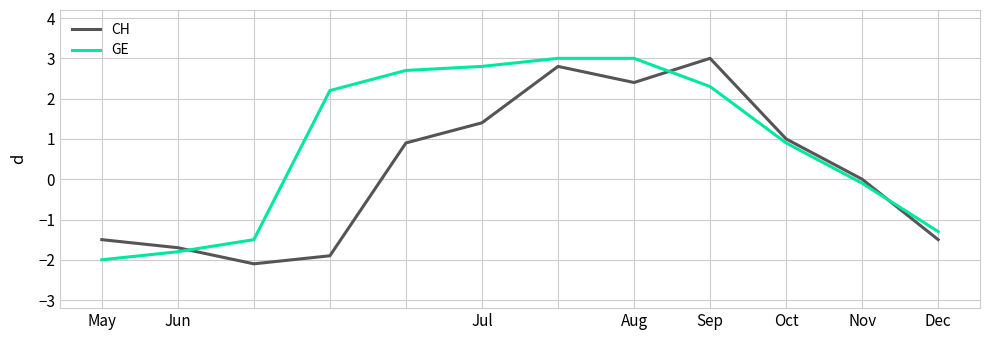

What is the smallest value displayed?

-2.1